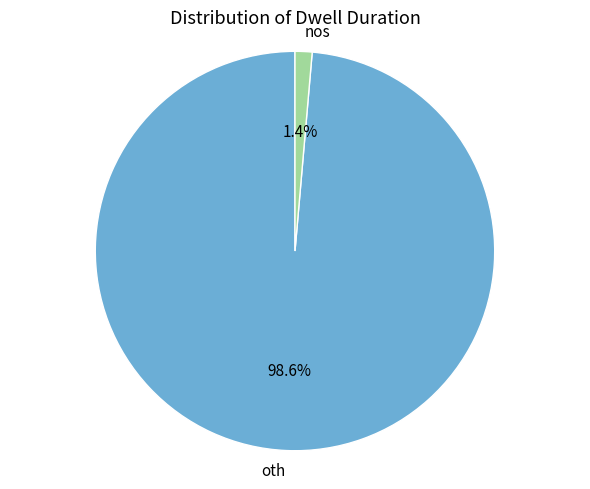

Which has a higher value, oth or nos?

oth